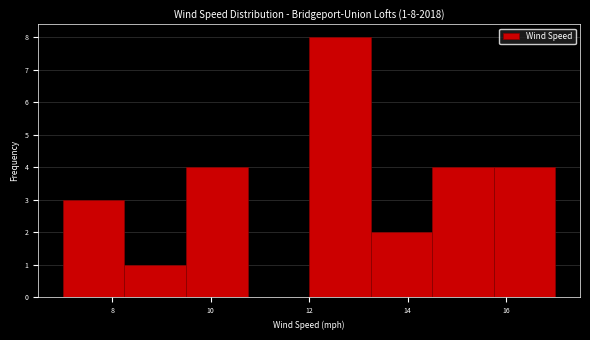

Over which range of the x-axis is the bar tallest?

12.00 to 13.25